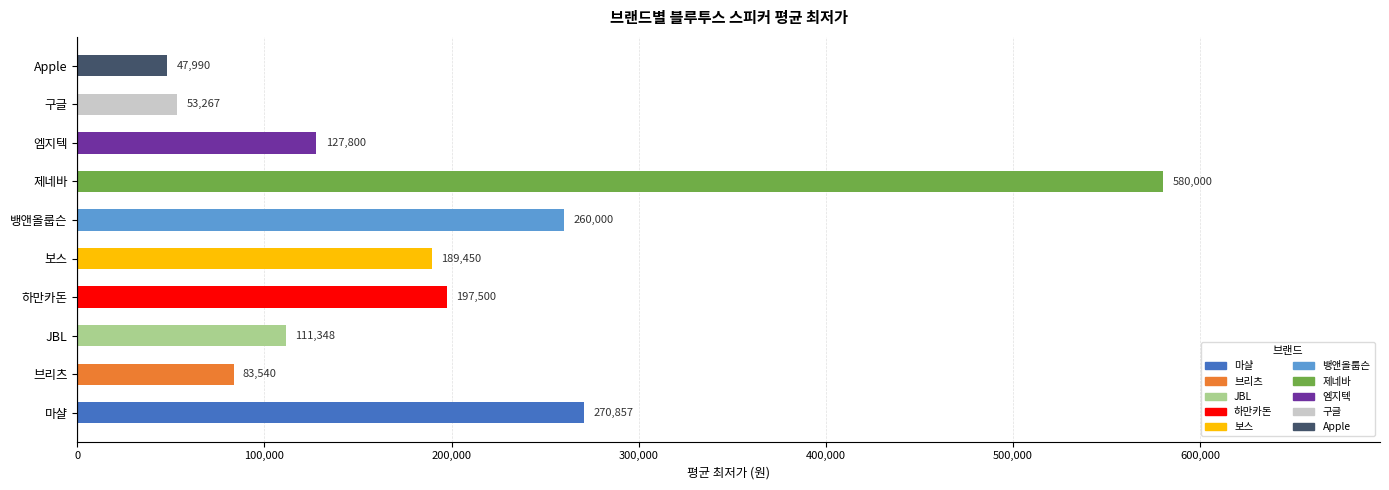

What is the maximum value shown in the chart?

580000